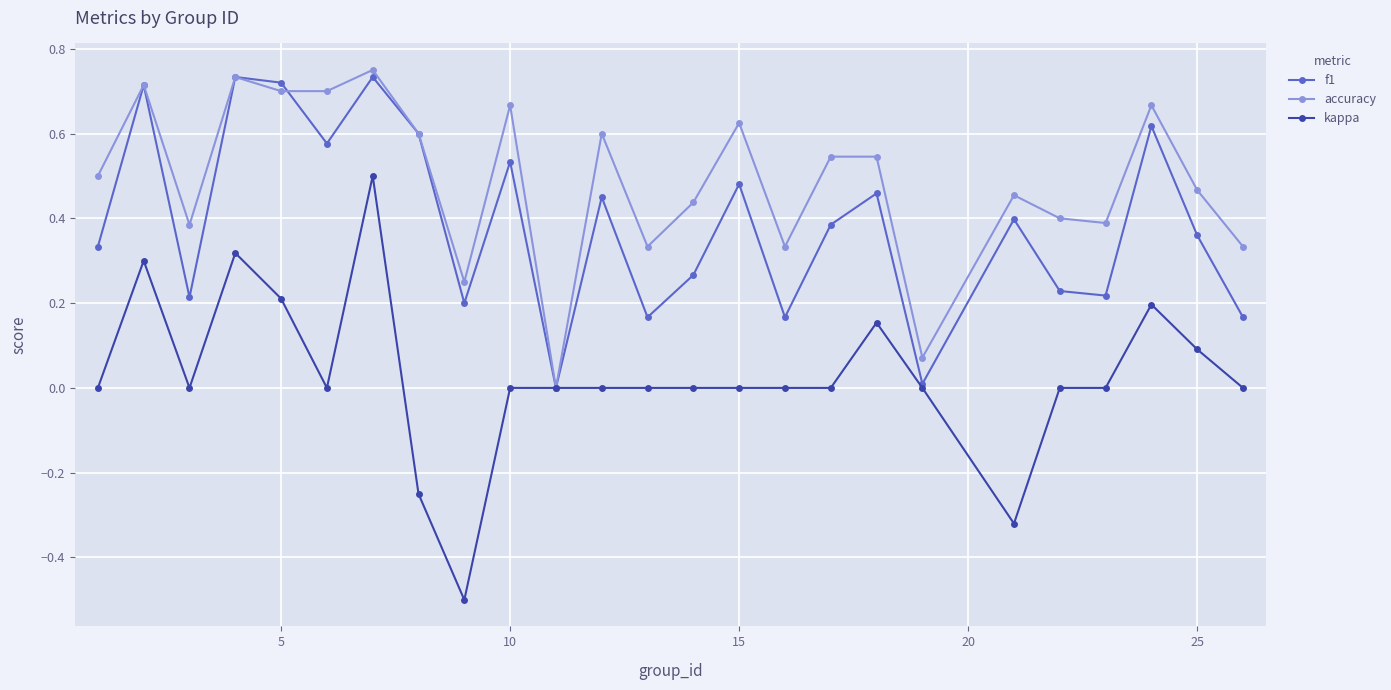

True or false: f1 has more than 1 points higher than both neighbors.

True